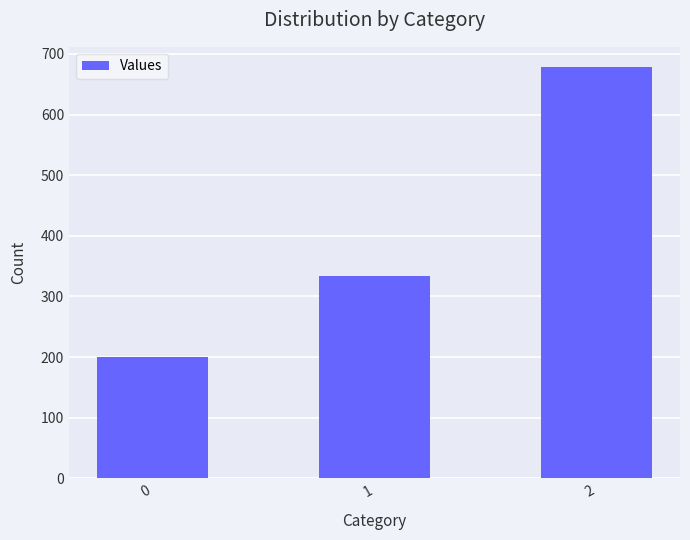

Read the value at 1.

333.3